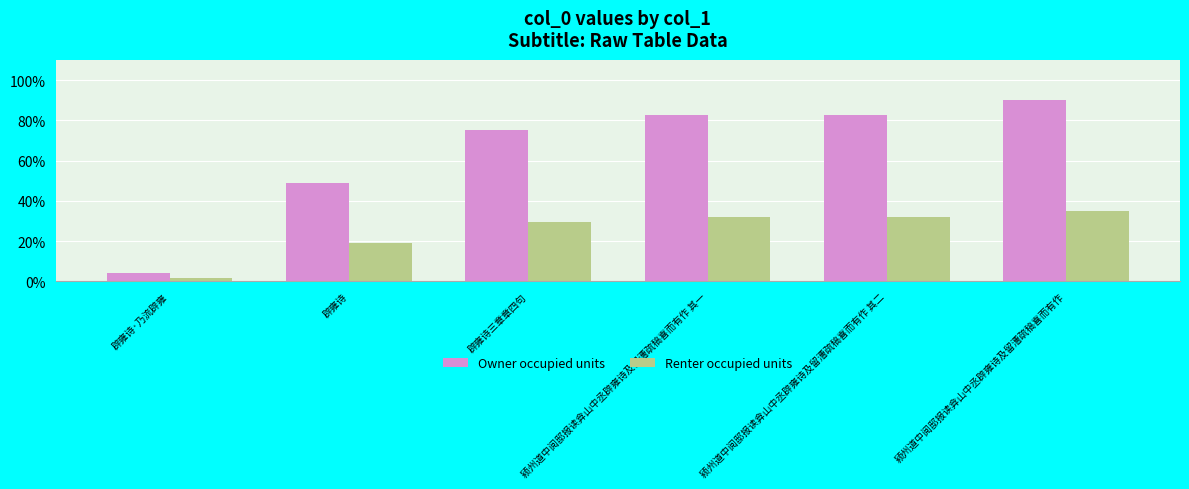

How many data points does each series have?

6